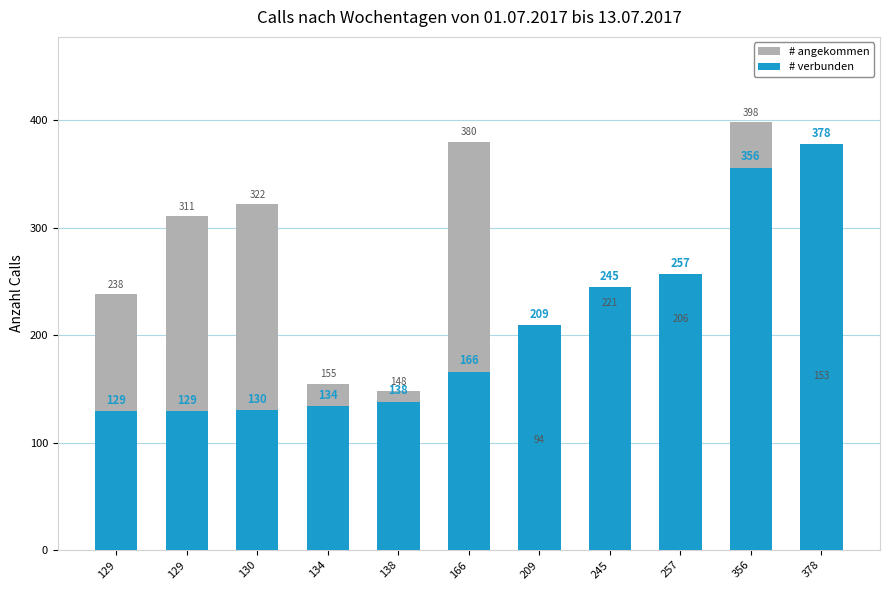

What is the total value across all series at 166?

546